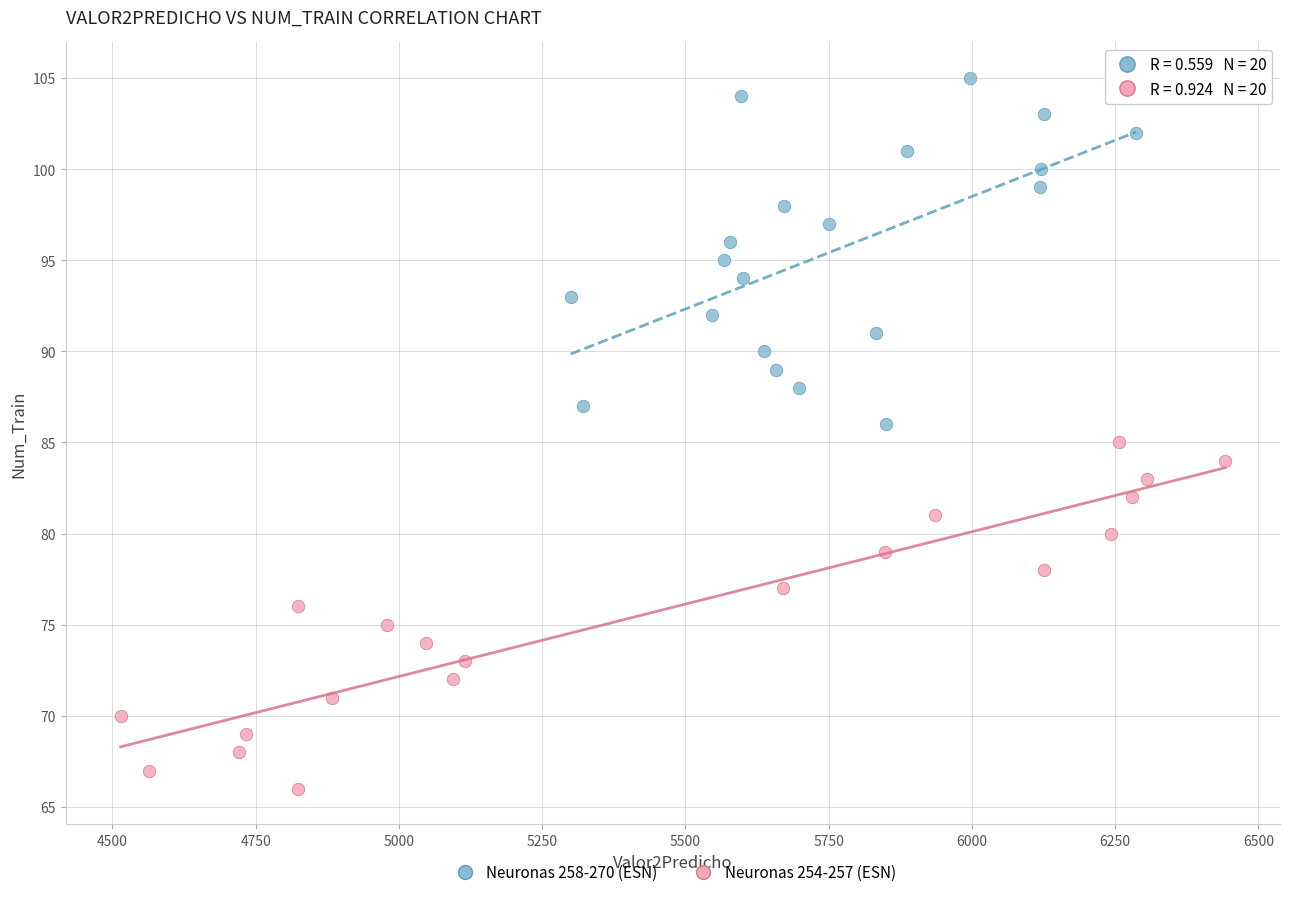

Which series contains the lowest Y value?

Neuronas 254-257 (ESN)